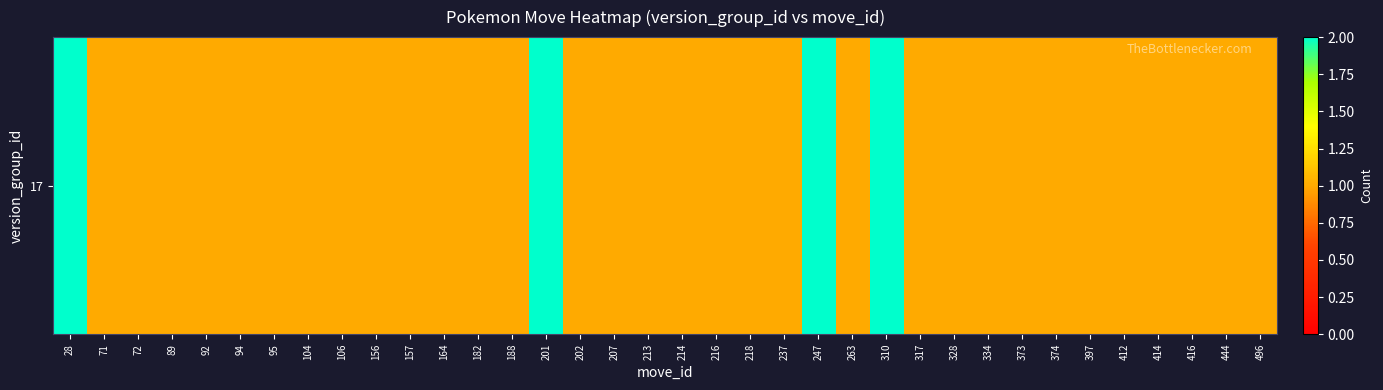

Which has a higher value, 164 or 412?

164